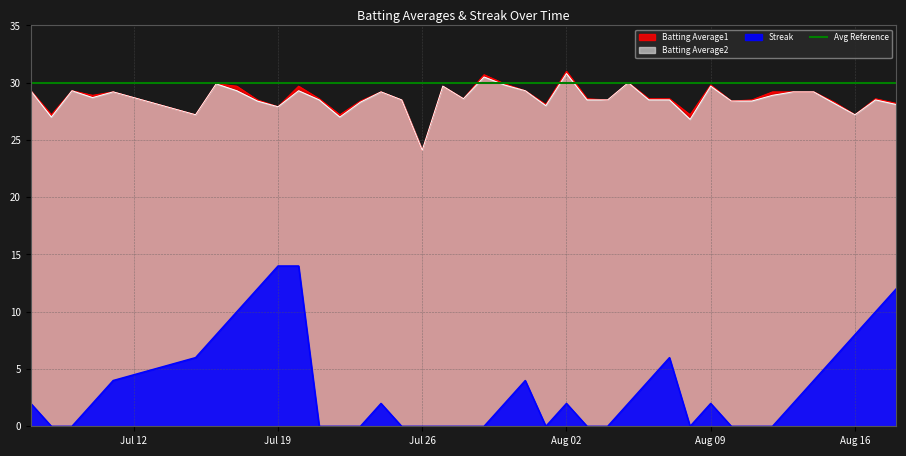

True or false: Batting Average2 and Batting Average1 intersect in this chart.

False